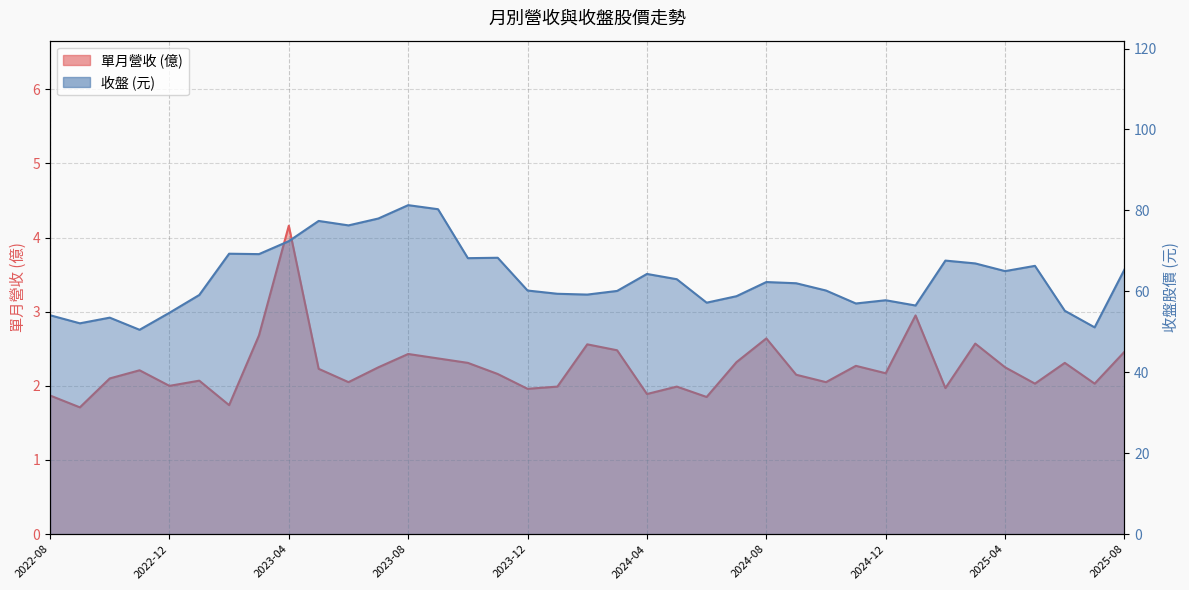

What is the difference between the maximum and minimum values in the 收盤 series?

30.8